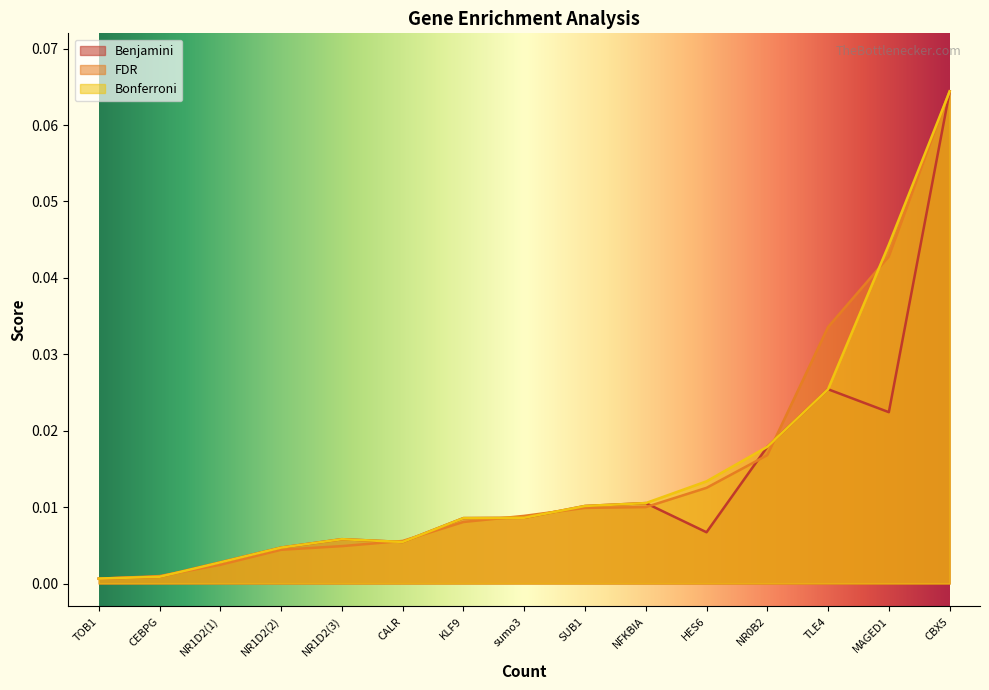

Does the chart display data point markers on the line(s)?

No